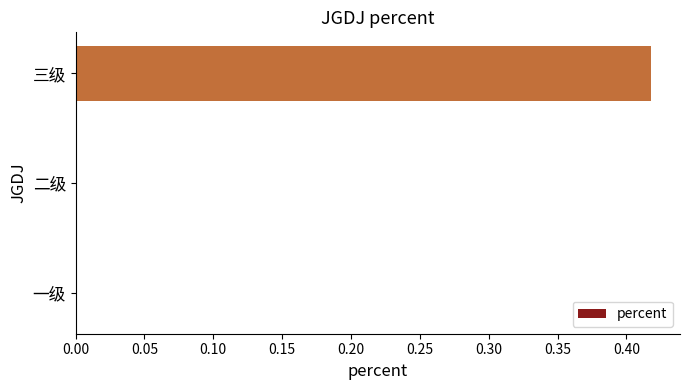

True or false: the data shows -0.2 at 一级.

False